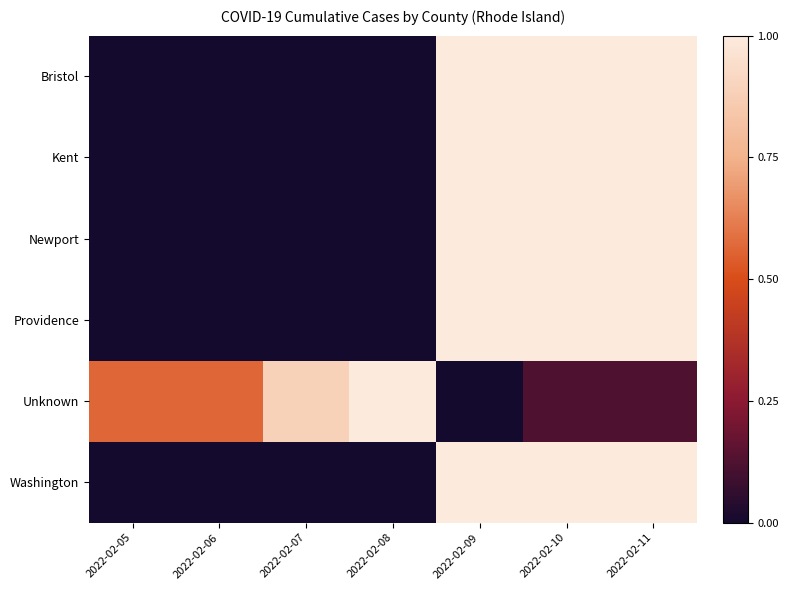

Which series has the largest total across all categories?

Unknown